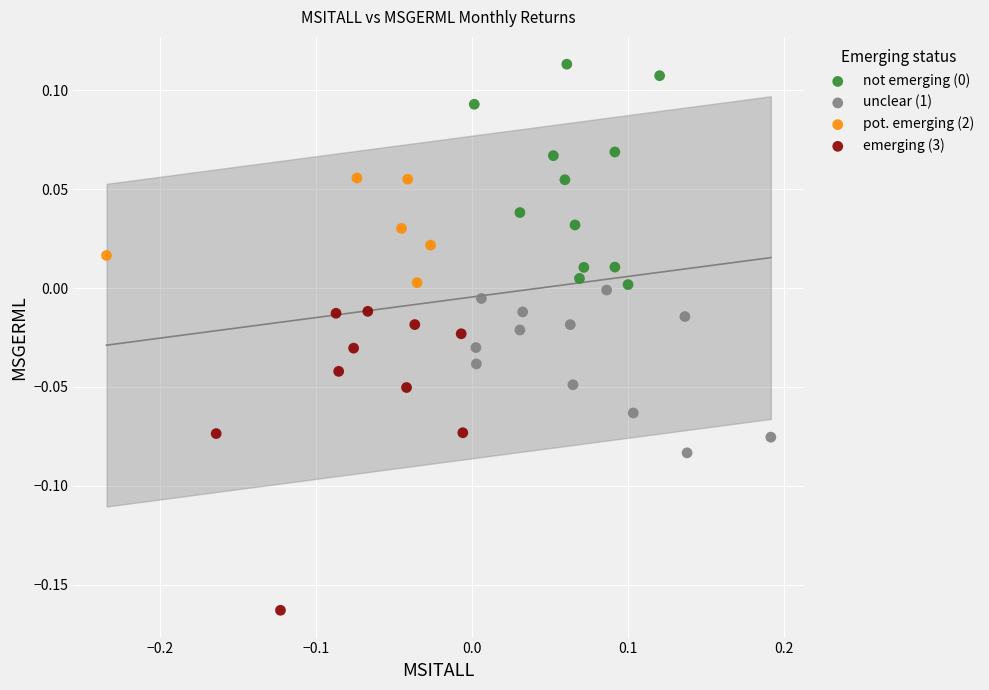

Which series has the largest Y range (max minus min)?

emerging (3)